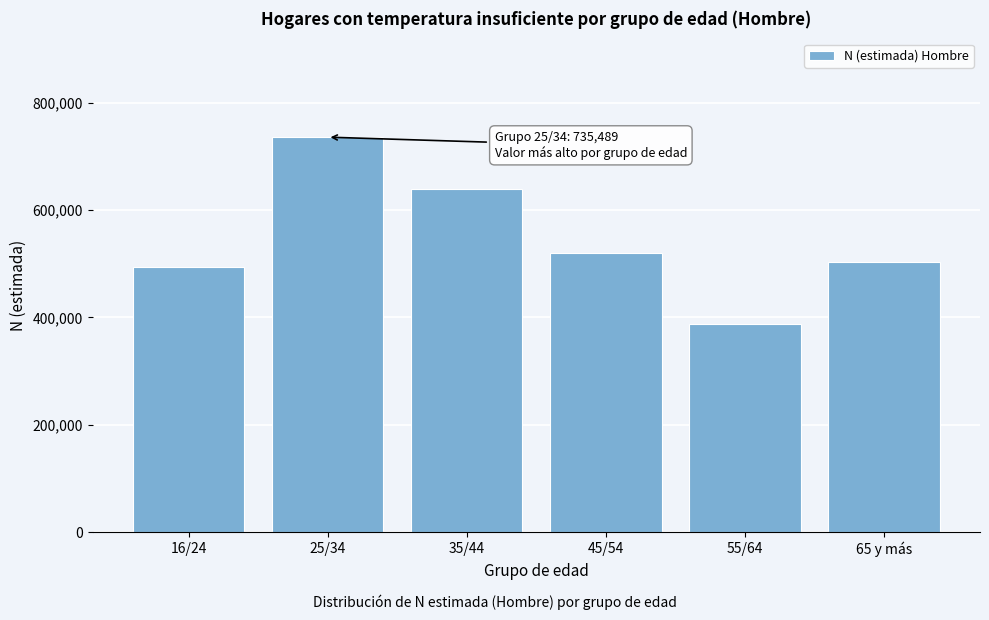

Reading left to right, list all the values displayed in this chart.

16/24=494064	25/34=735489	35/44=638668	45/54=519147	55/64=386710	65 y más=502466